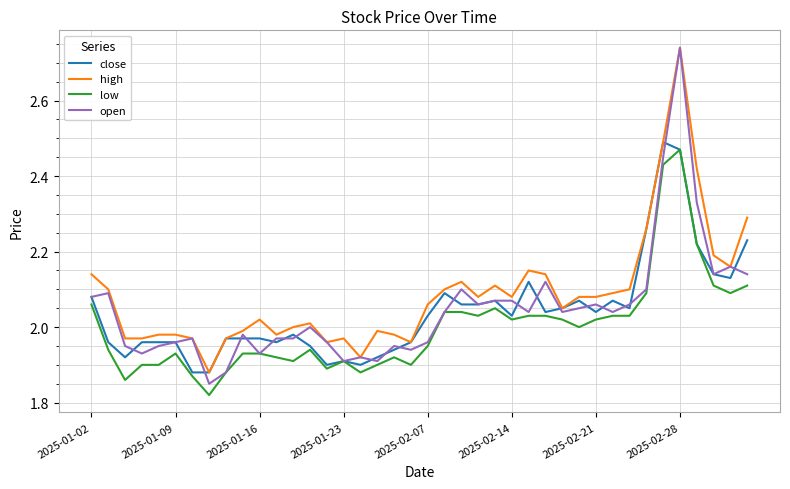

True or false: low and high intersect in this chart.

False